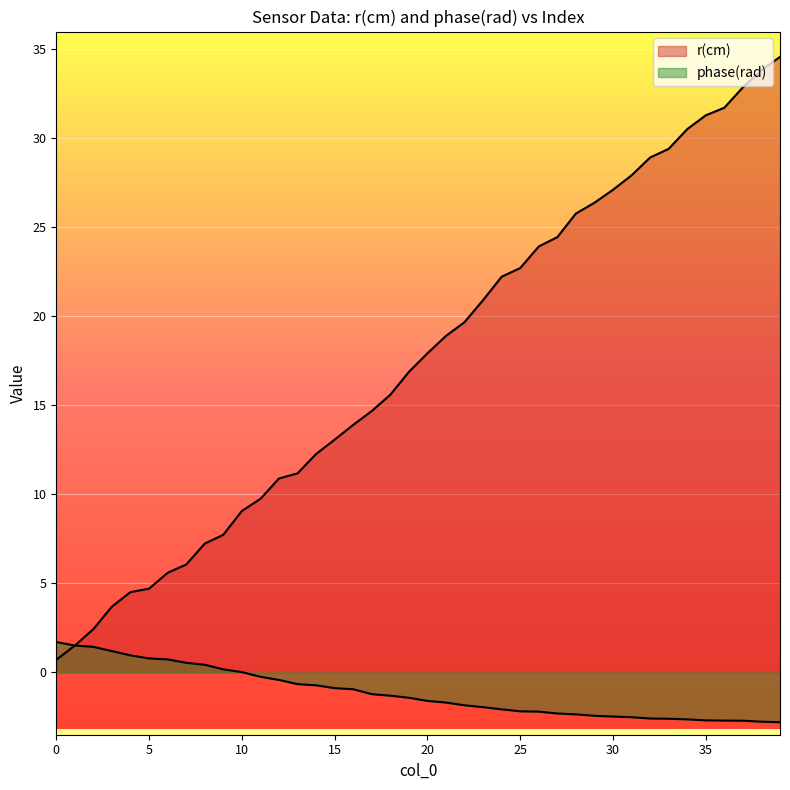

Reading left to right, list all the values displayed in this chart.

timestamp (sec): 0=0.7	1=1.5	2=2.4	3=3.7	4=4.5	5=4.7	6=5.6	7=6.1	8=7.2	9=7.7	10=9.1	11=9.7	12=10.9	13=11.2	14=12.3	15=13.1	16=13.9	17=14.7	18=15.6	19=16.9	20=17.9	21=18.9	22=19.7	23=20.9	24=22.2	25=22.7	26=23.9	27=24.5	28=25.8	29=26.4	30=27.1	31=27.9	32=28.9	33=29.4	34=30.5	35=31.3	36=31.7	37=32.9	38=33.8	39=34.6
phase(rad): 0=1.7	1=1.5	2=1.4	3=1.2	4=1.0	5=0.8	6=0.7	7=0.5	8=0.4	9=0.2	10=0.0	11=-0.2	12=-0.4	13=-0.7	14=-0.7	15=-0.9	16=-0.9	17=-1.2	18=-1.3	19=-1.4	20=-1.6	21=-1.7	22=-1.8	23=-2.0	24=-2.1	25=-2.2	26=-2.2	27=-2.3	28=-2.4	29=-2.4	30=-2.5	31=-2.5	32=-2.6	33=-2.6	34=-2.6	35=-2.7	36=-2.7	37=-2.7	38=-2.8	39=-2.8